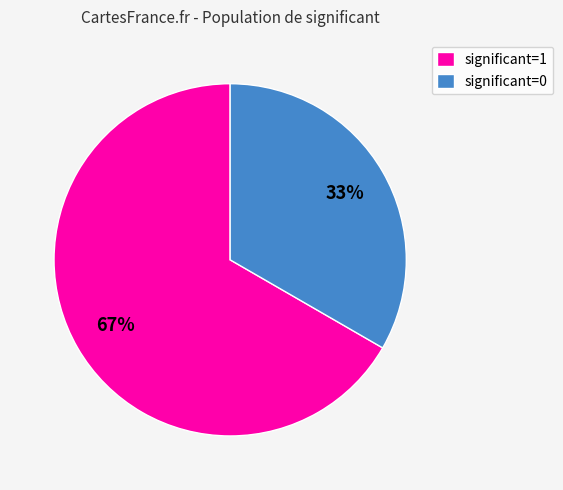

To the nearest percent, what portion does significant=1 represent?

67%